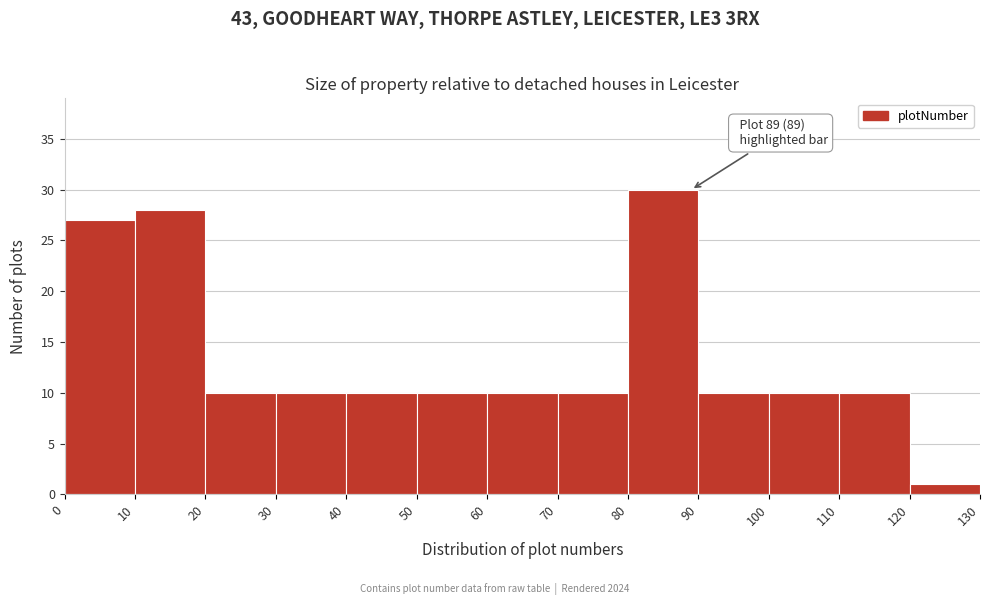

Which range on the x-axis has the tallest bar?

80 to 90